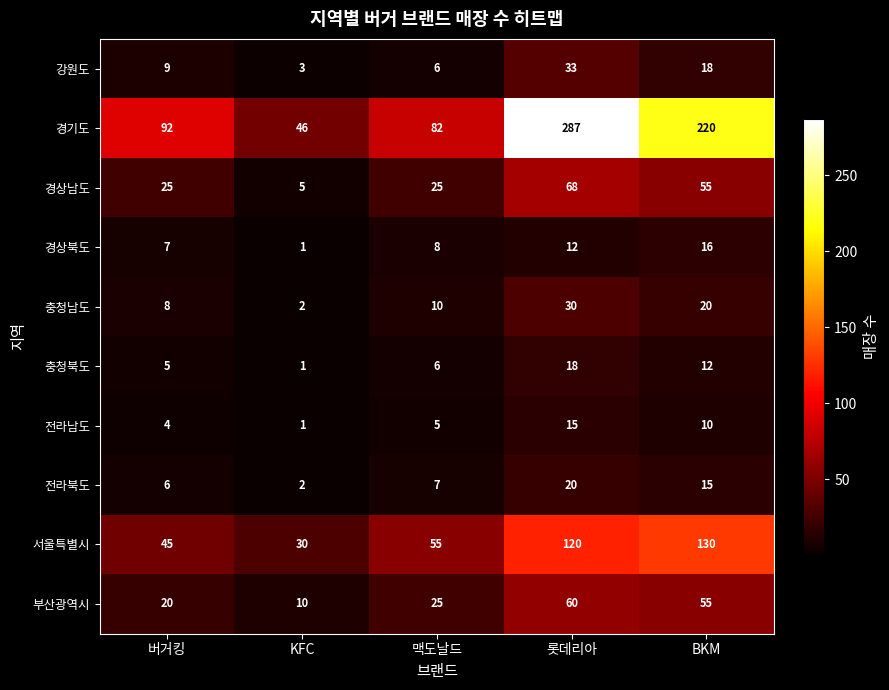

What is the sum of all 경기도 values?

727